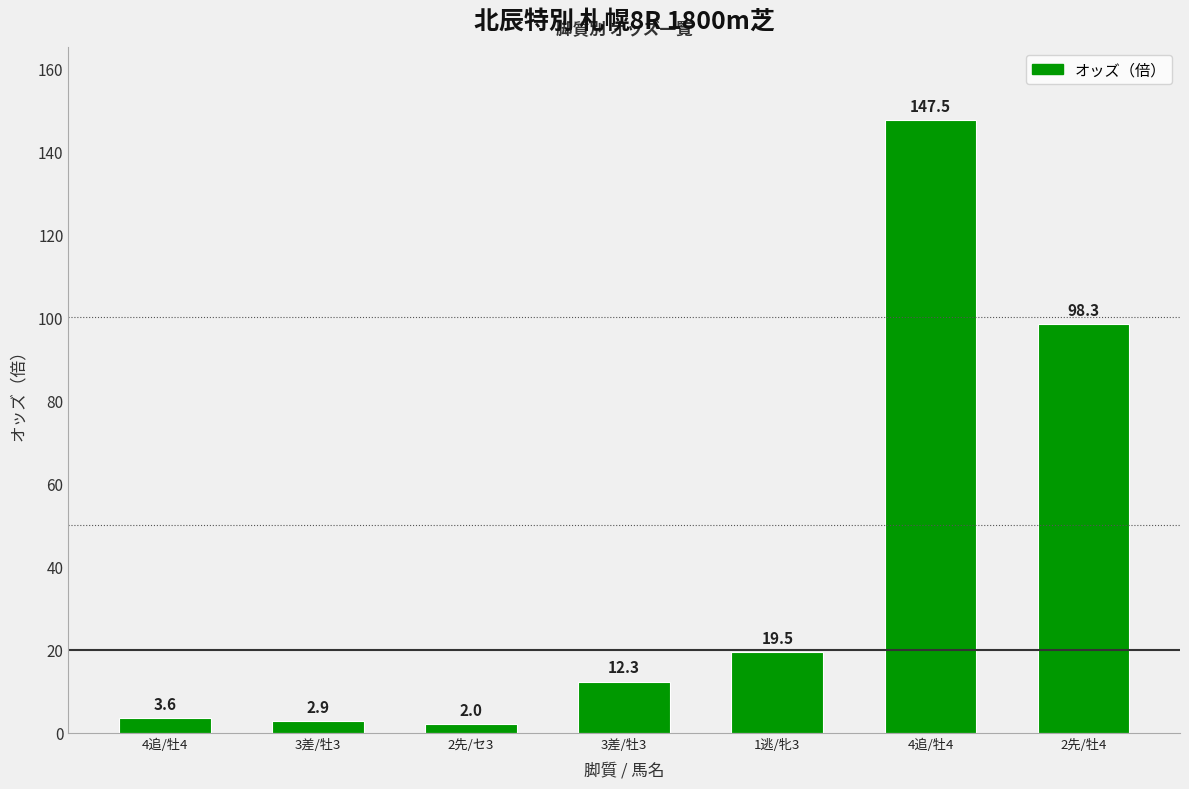

How many values are below 12?

3